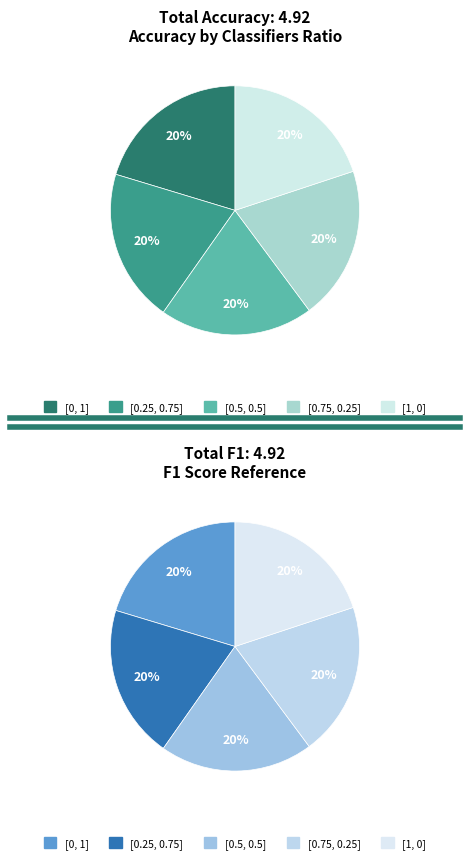

Which slice is the smallest?

[0.25, 0.75]